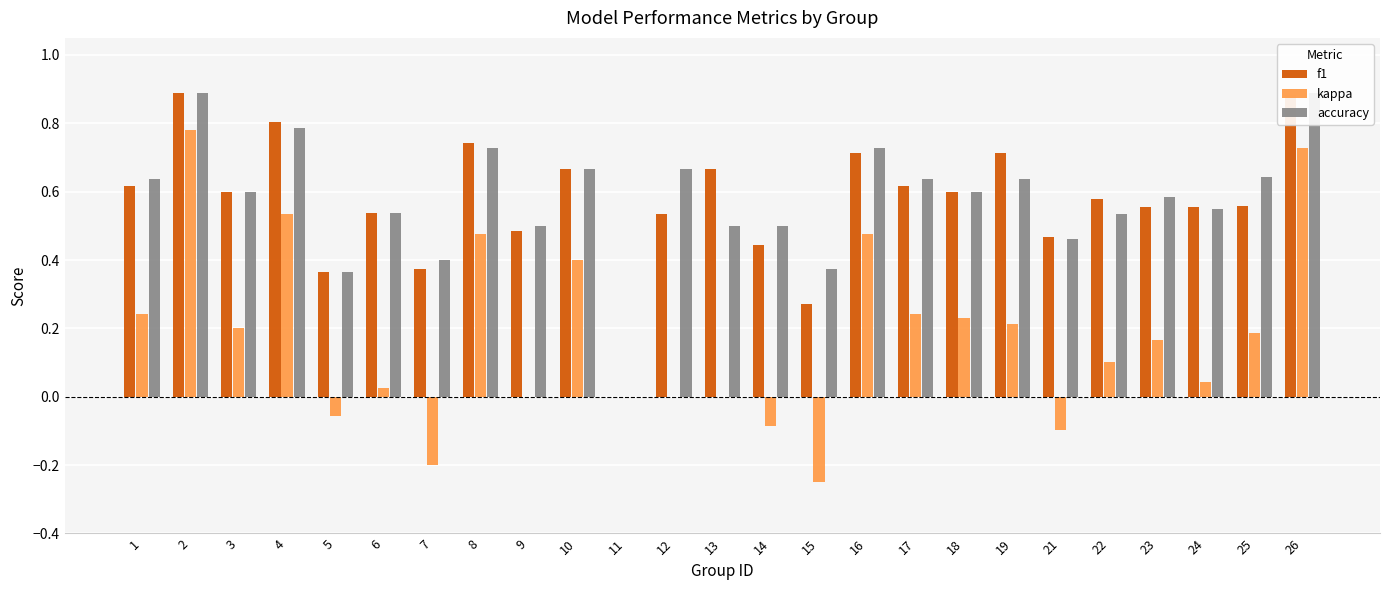

The accuracy series shows 0.2 at 5. True or false?

False